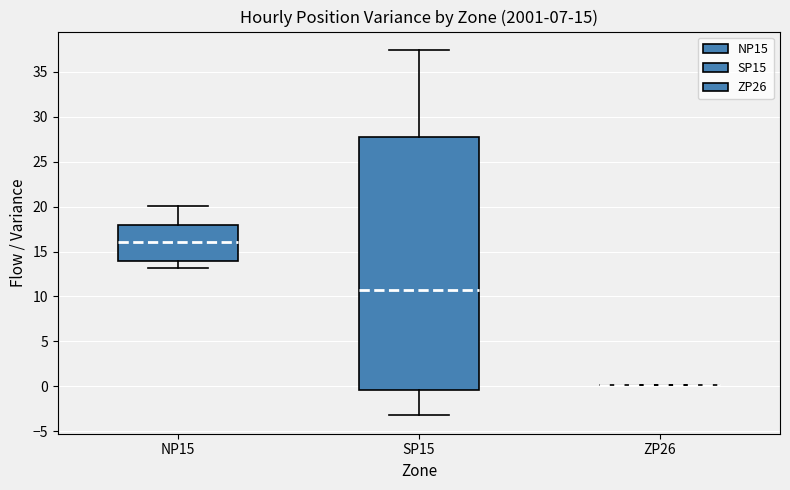

Reading left to right, read every box against the y-axis: the position of its median line, the range the box covers, and the ends of its whiskers. The values are not printed on the chart, so give them approximately, as read against the axis.

NP15: median 16.0, box 14.0 to 18.0, whiskers 13.0 to 20.0
SP15: median 10.5, box -0.5 to 27.5, whiskers -3.0 to 37.5
ZP26: box collapsed to a line at 0.0, whiskers 0.0 to 0.0